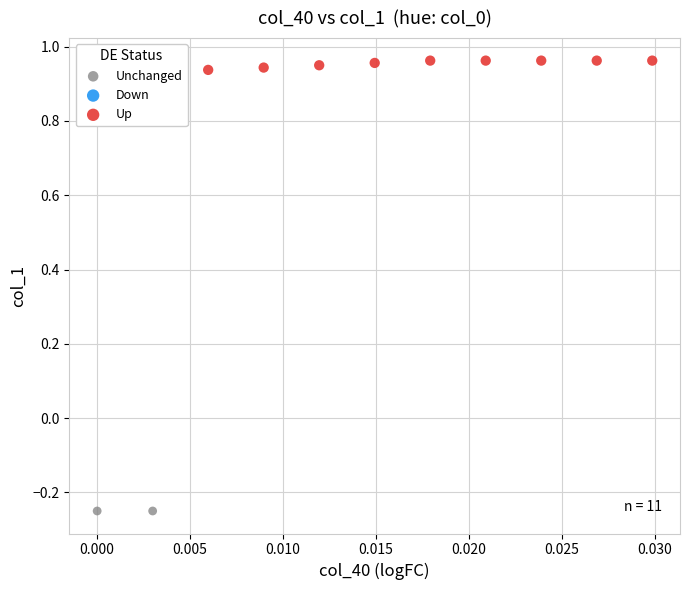

Which series contains the lowest Y value?

Unchanged